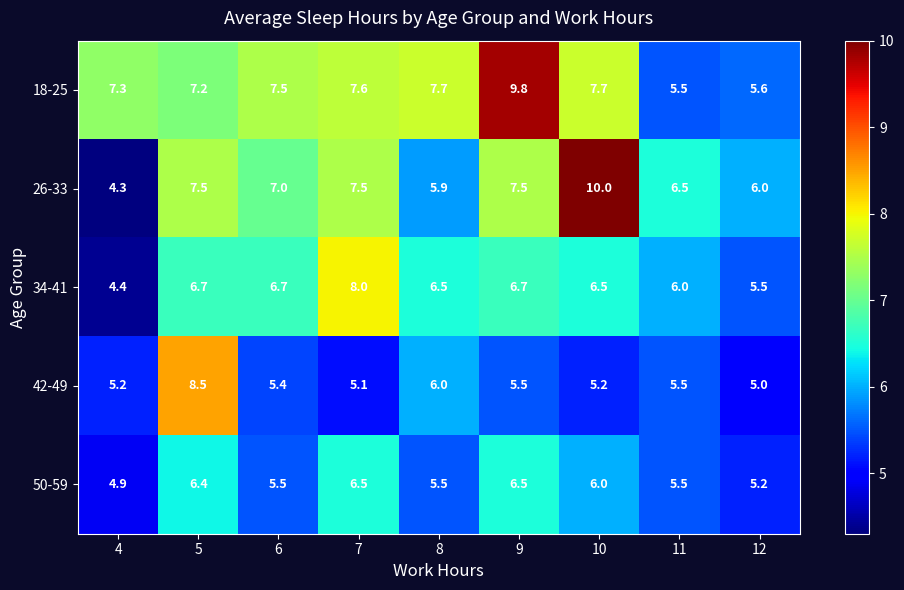

What is the maximum value shown in the chart?

10.0